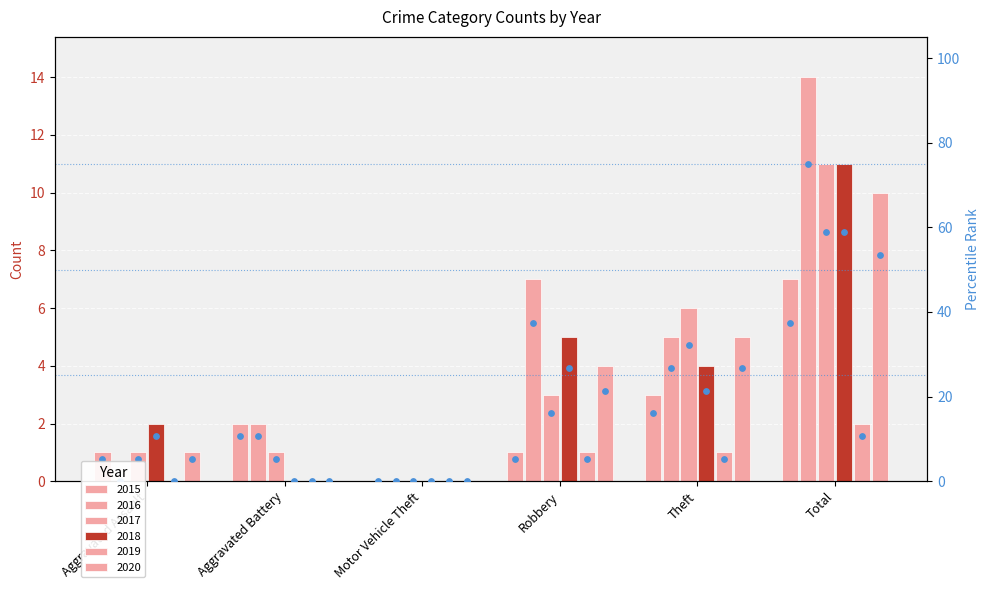

What is the change in value from Aggravated Assault to Total?

+32.1